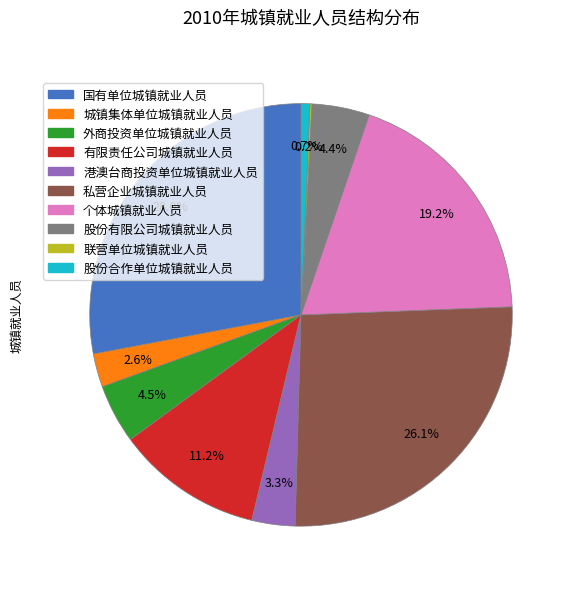

Which slice is the largest?

国有单位城镇就业人员